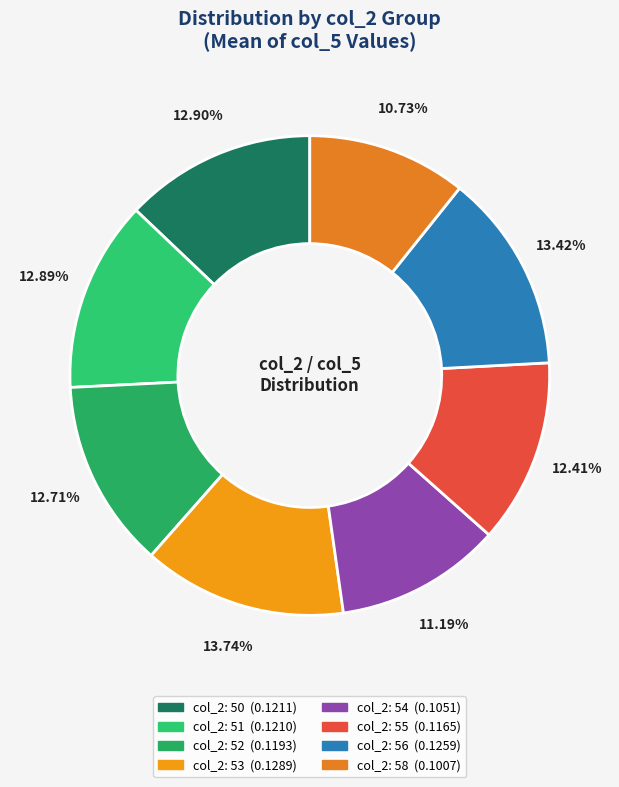

How many slices are in this pie chart?

8